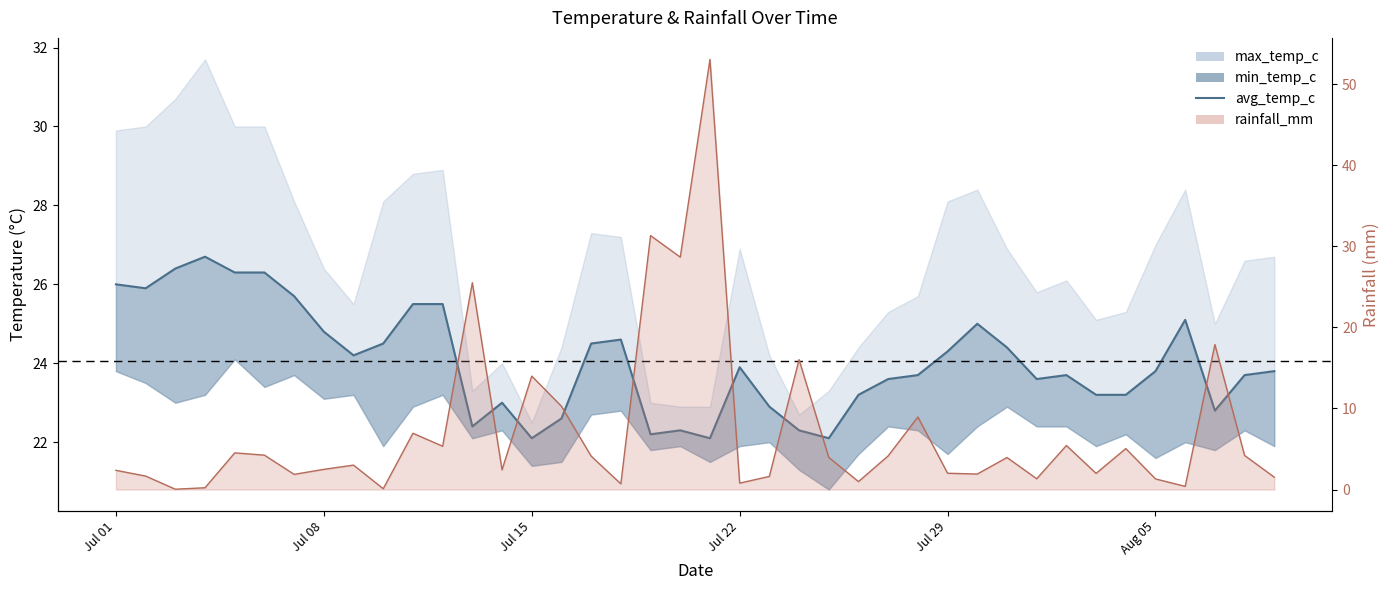

Does the chart display data point markers on the line(s)?

No